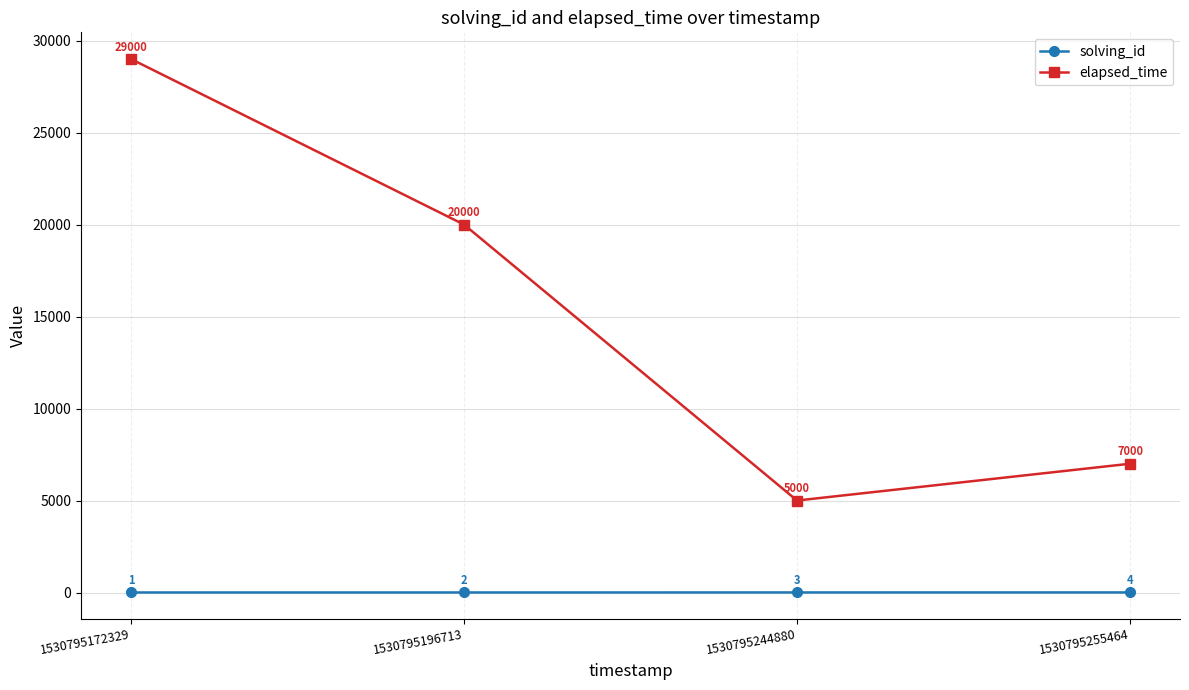

At which category is the sum across all series the highest?

1530795172329